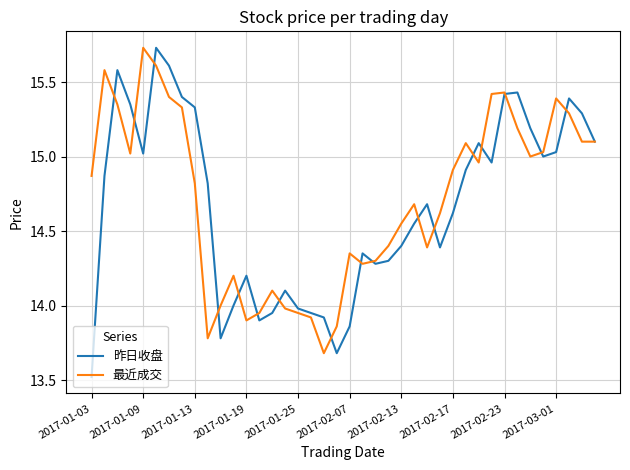

Which series has the widest spread of values?

昨日收盘